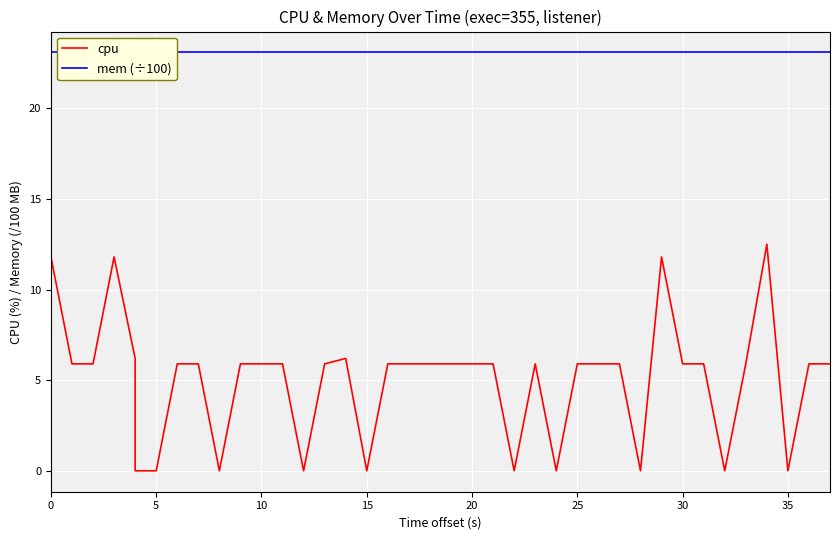

What is the sum of all cpu values?

201.9